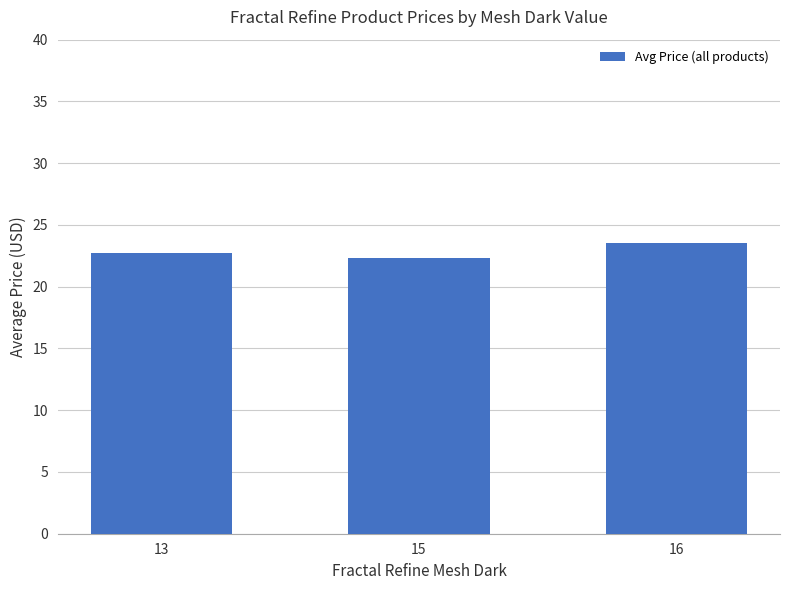

What is the change in value from 15 to 16?

+1.2